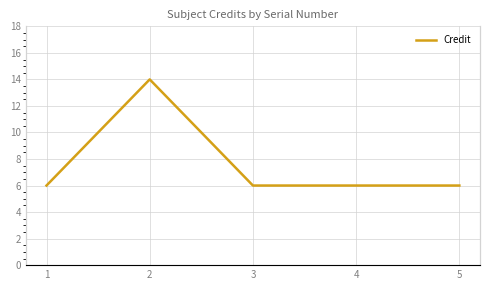

What is the change in value from 2 to 4?

-8